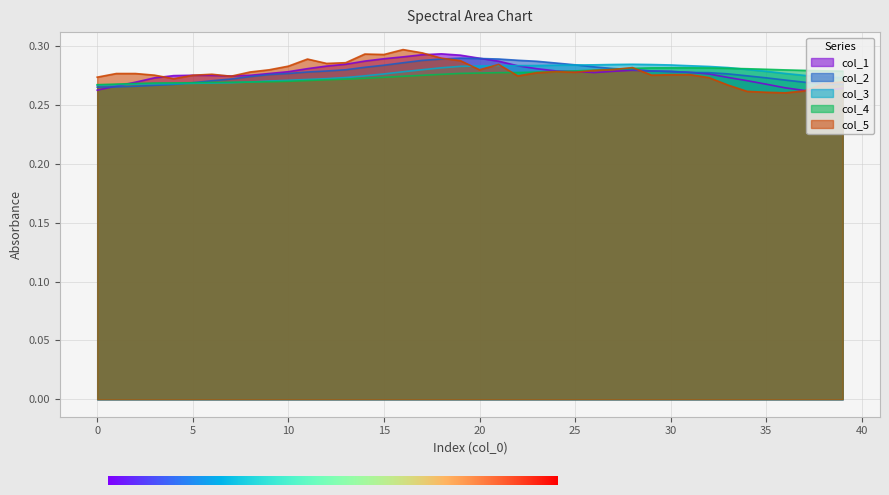

How many col_5 values are between 0 and 1?

40